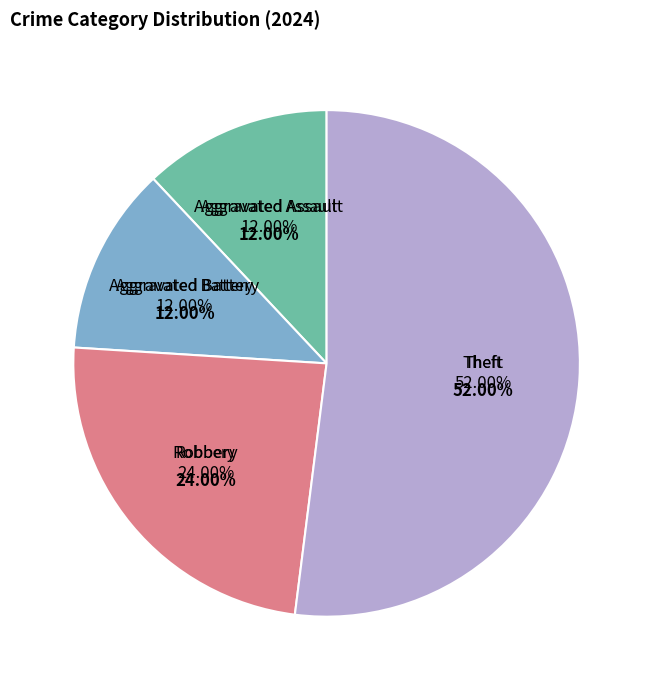

What is the total percentage of Aggravated Battery and Aggravated Assault?

24.0%